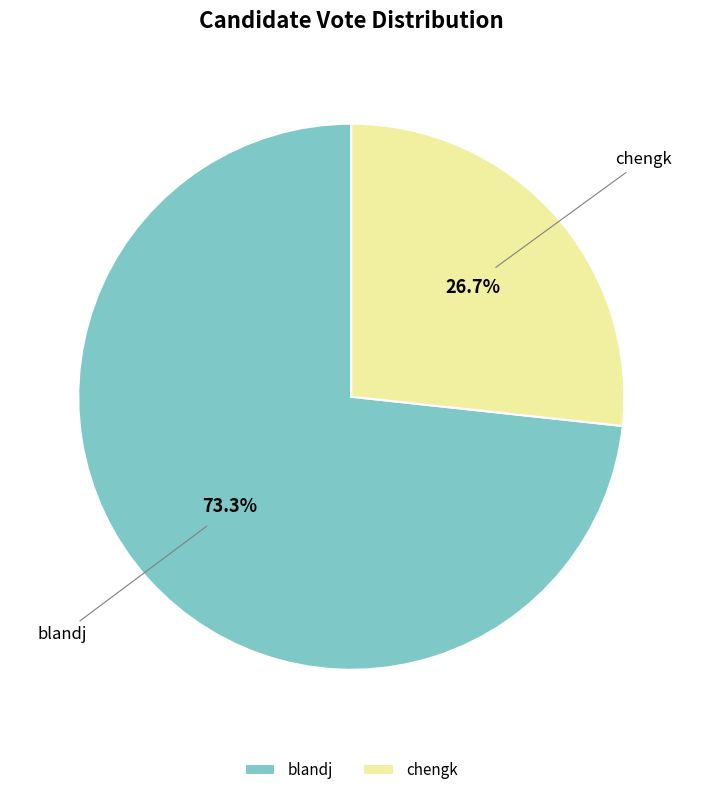

To the nearest percent, what portion does blandj represent?

73%